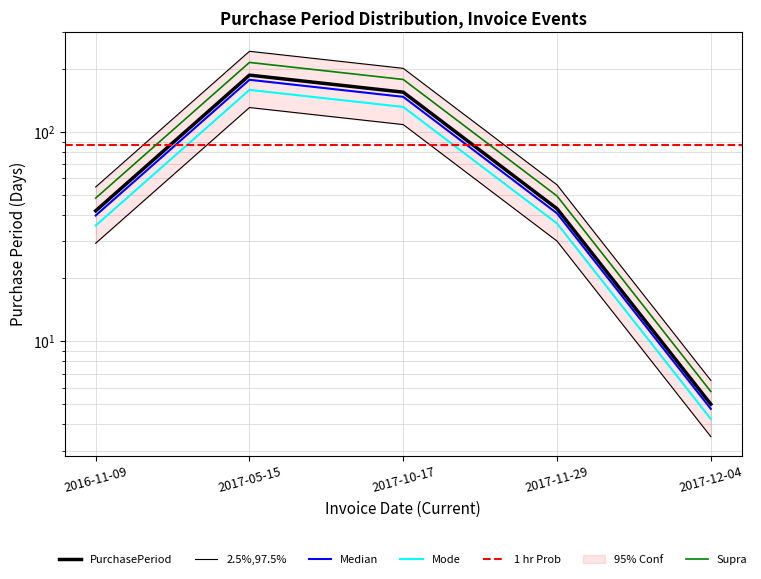

What is the sum of the values at 2017-05-15 and 2017-10-17?

342